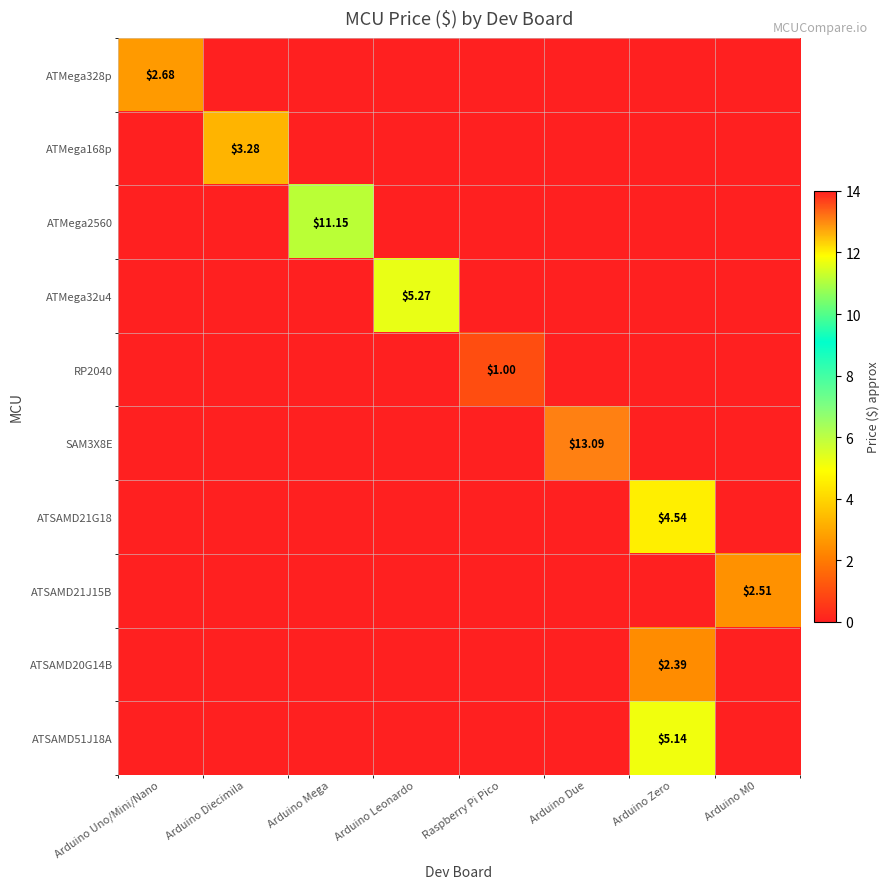

What is the spread (max minus min) of values at Arduino Uno/Mini/Nano?

2.7